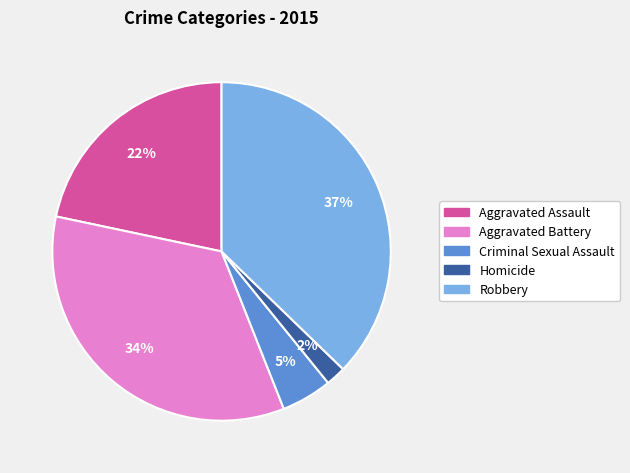

Combined, do Criminal Sexual Assault and Aggravated Battery account for over 50%?

No